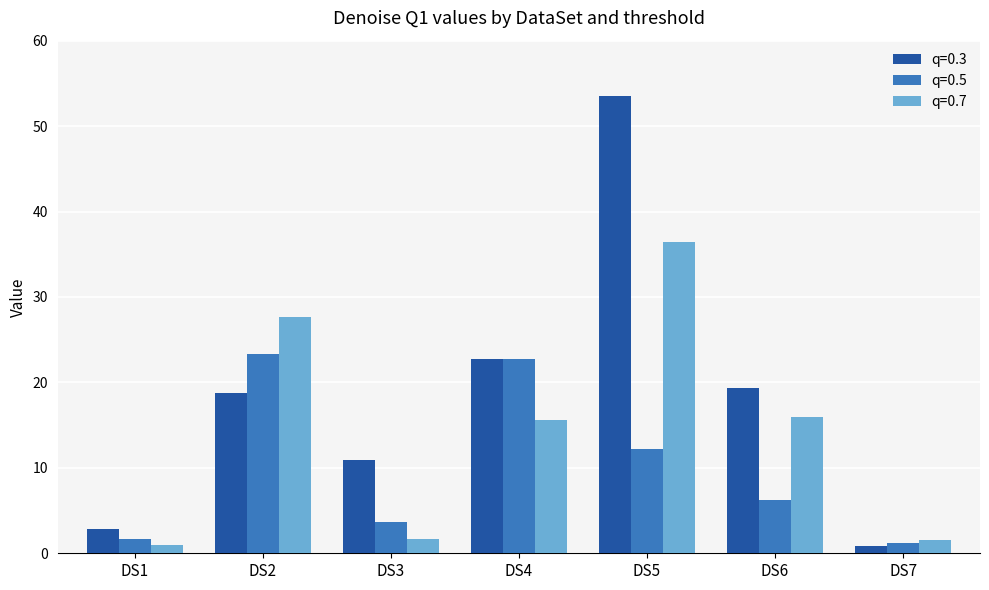

What is the total value across all series at DS4?

61.0